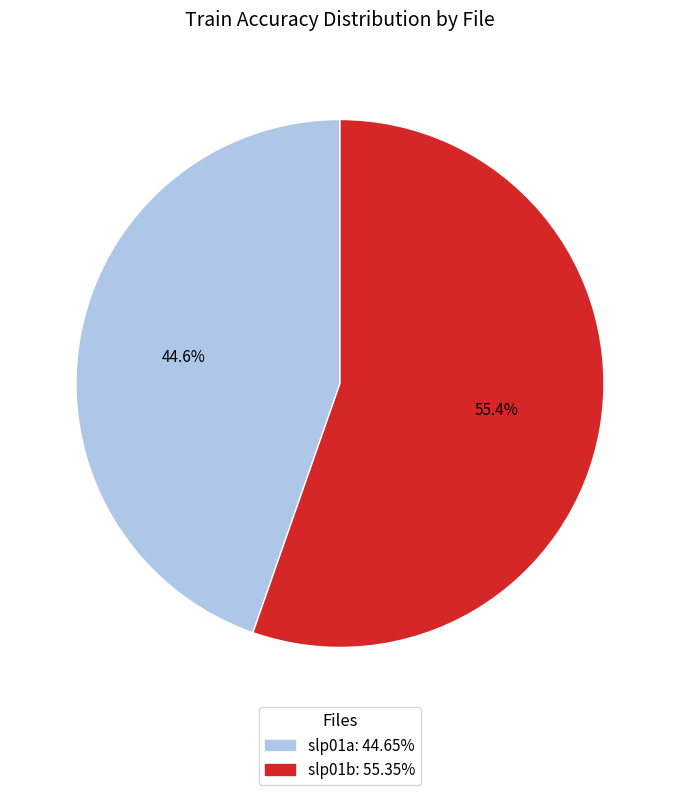

True or false: slp01a accounts for 45% of the total.

True